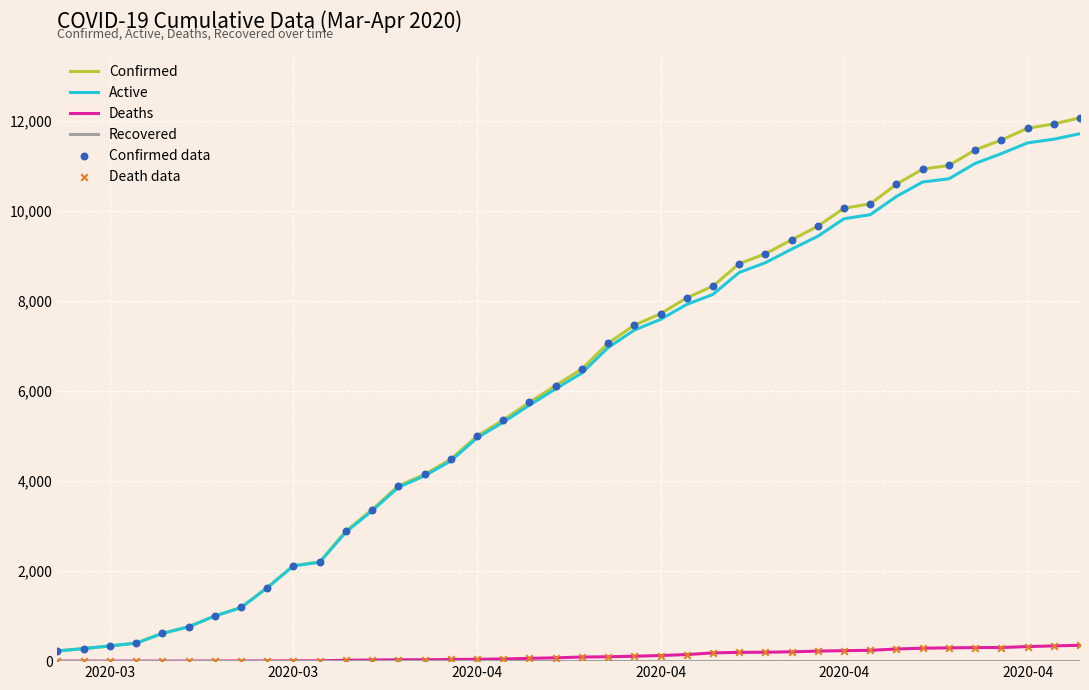

Which series has the largest range (max minus min)?

Confirmed